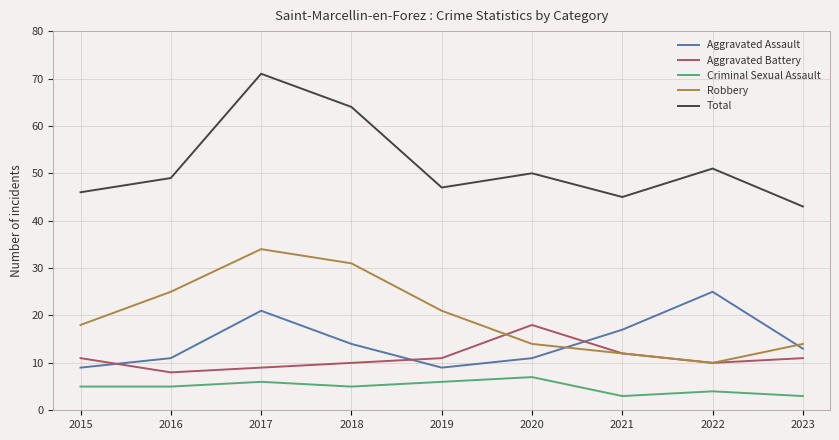

Does the chart have visible grid lines?

Yes